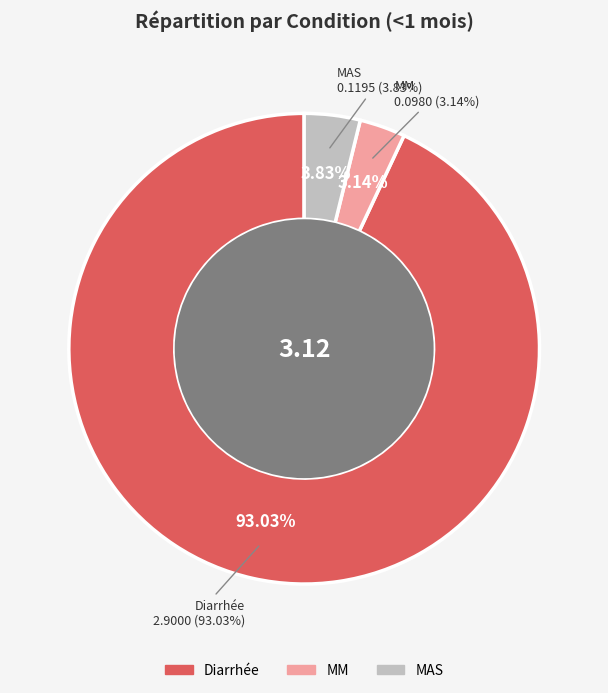

Does any single category account for the majority?

Yes